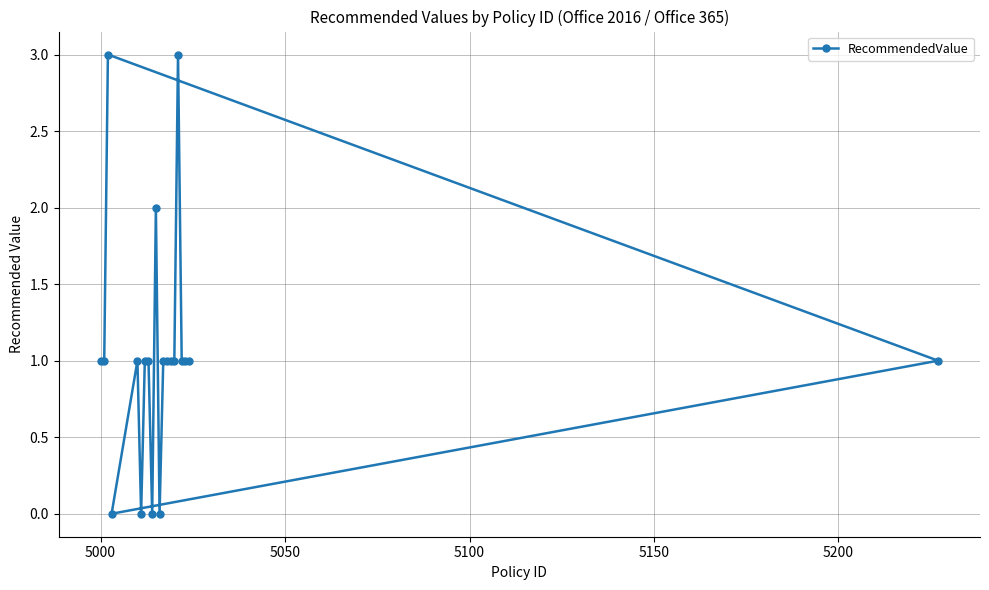

What is the value of the 15th point from the left?

1